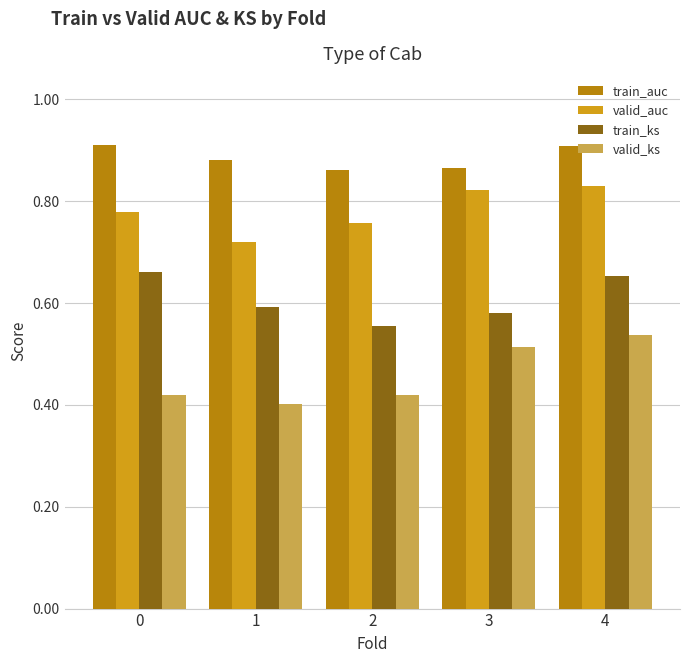

How many groups of bars are there?

5